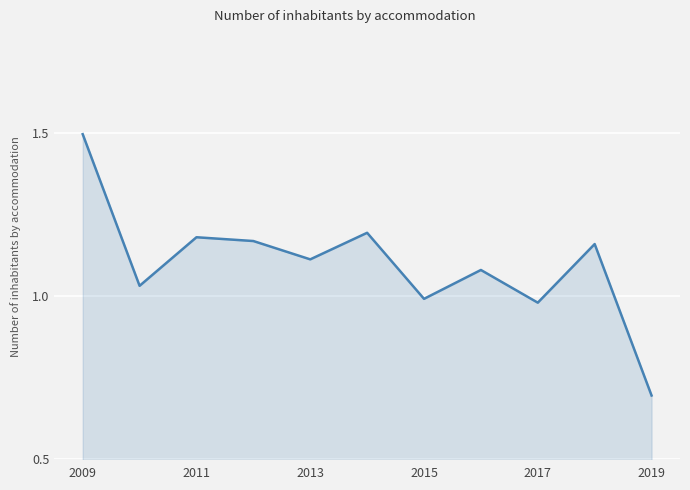

What is the greatest value displayed?

1.5